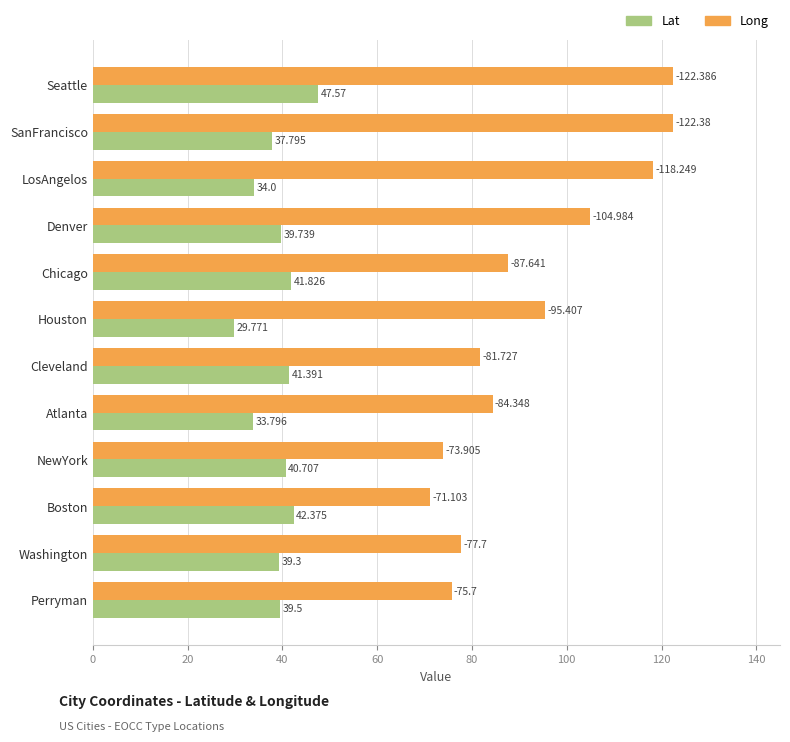

Rank the categories by Lat value from lowest to highest.

Houston, Atlanta, LosAngelos, SanFrancisco, Washington, Perryman, Denver, NewYork, Cleveland, Chicago, Boston, Seattle